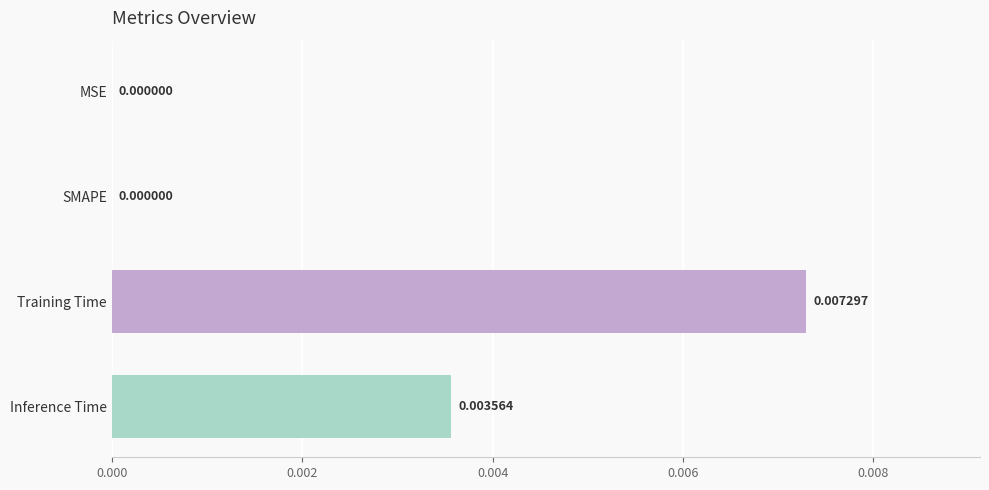

How many positive values are there?

2